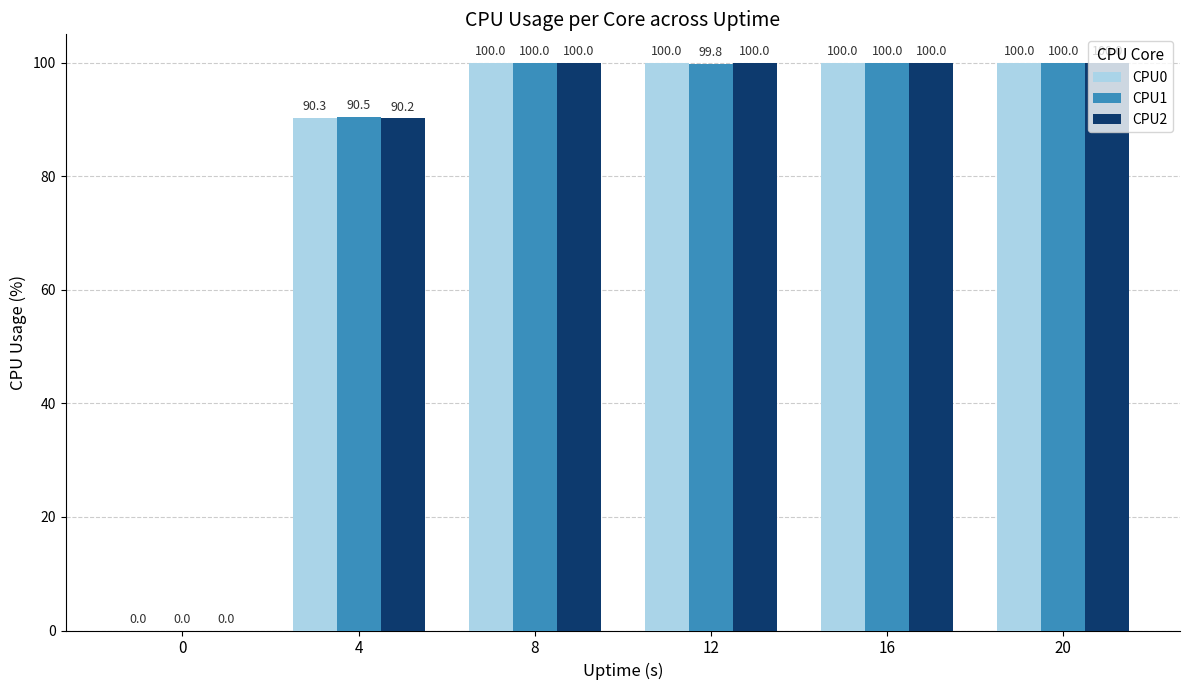

Is the value of CPU1 at 12 greater than the value of CPU2 at 12?

No